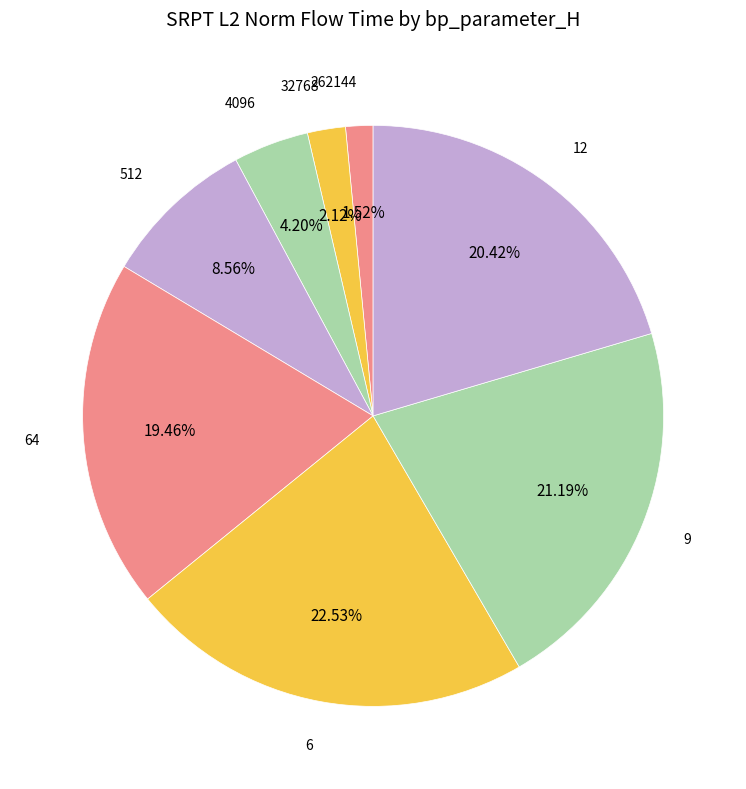

How many segments does this pie chart have?

8